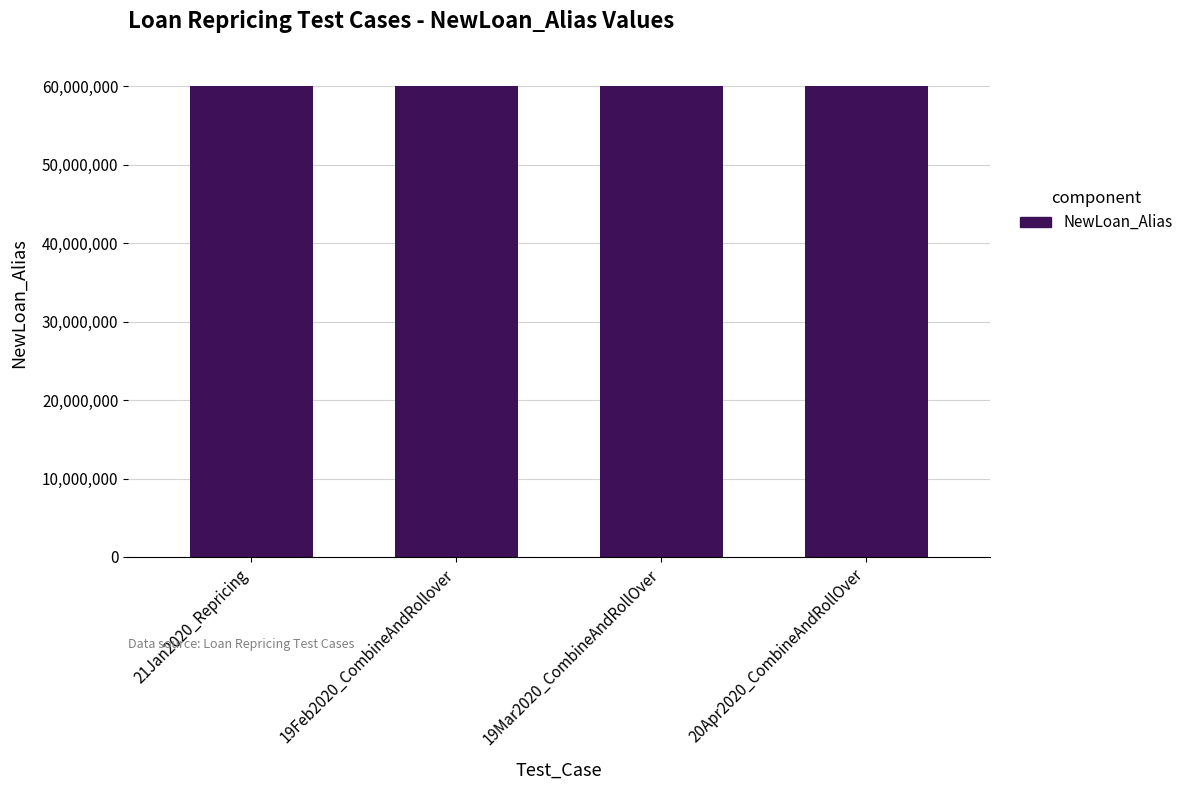

What is the greatest value displayed?

60002494